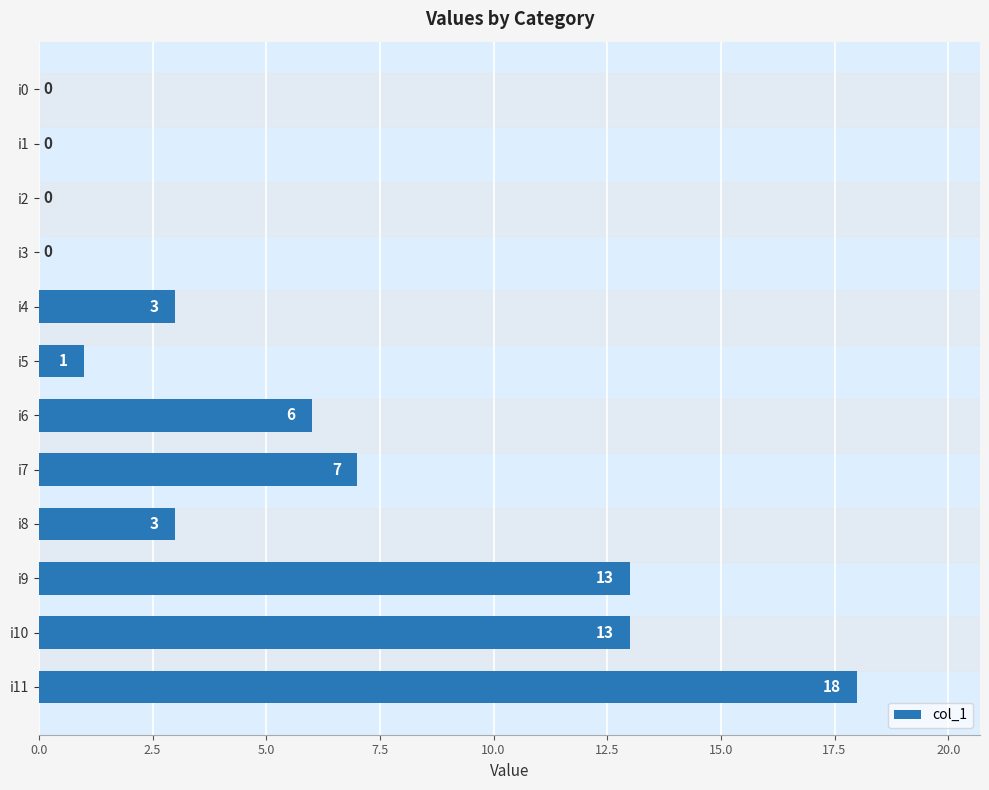

At which label is the value closest to 9?

i7